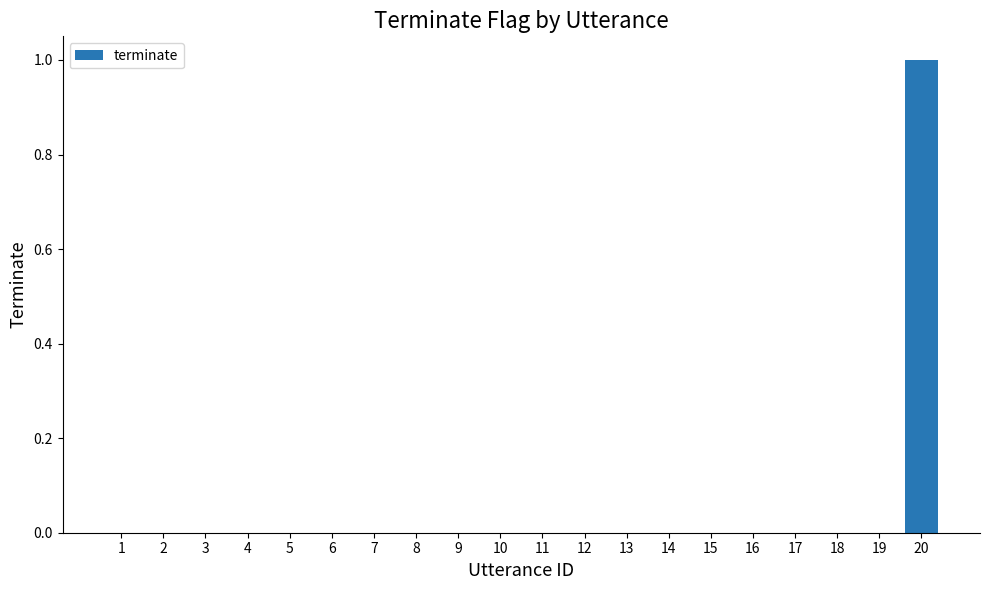

How many data points does each series have?

20